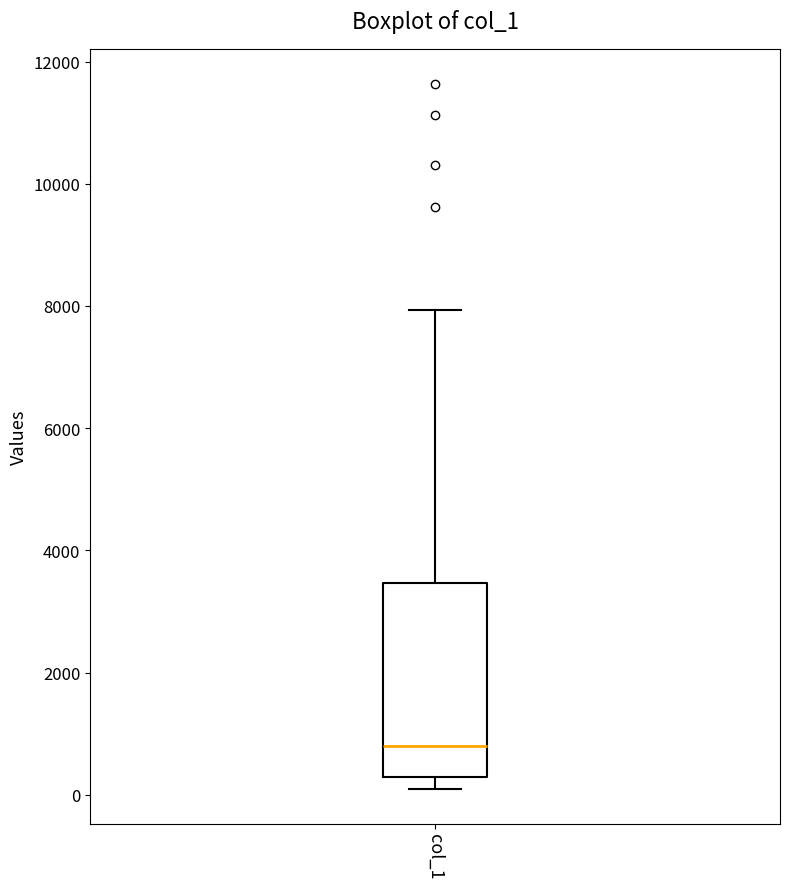

Read this box plot against the y-axis: the position of the median line, the range covered by the box, and the ends of both whiskers. The values are not printed on the chart, so give them approximately, as read against the axis.

median 800, box 200 to 3400, whiskers 200 (just below the box's lower edge) to 8000